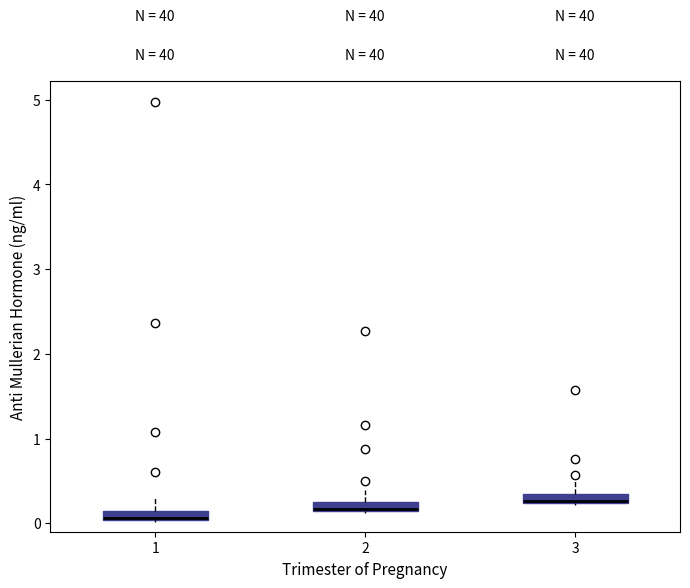

Where does the upper whisker of the box at x = 3 end on the y-axis? The values are not printed on the chart, so give them approximately, as read against the axis.

0.5